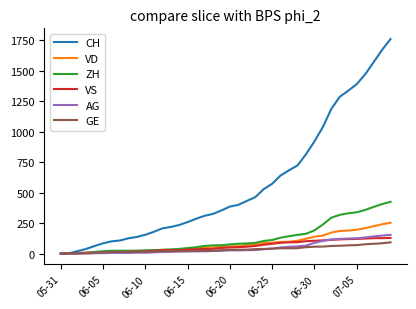

What is the maximum value shown in the chart?

1758